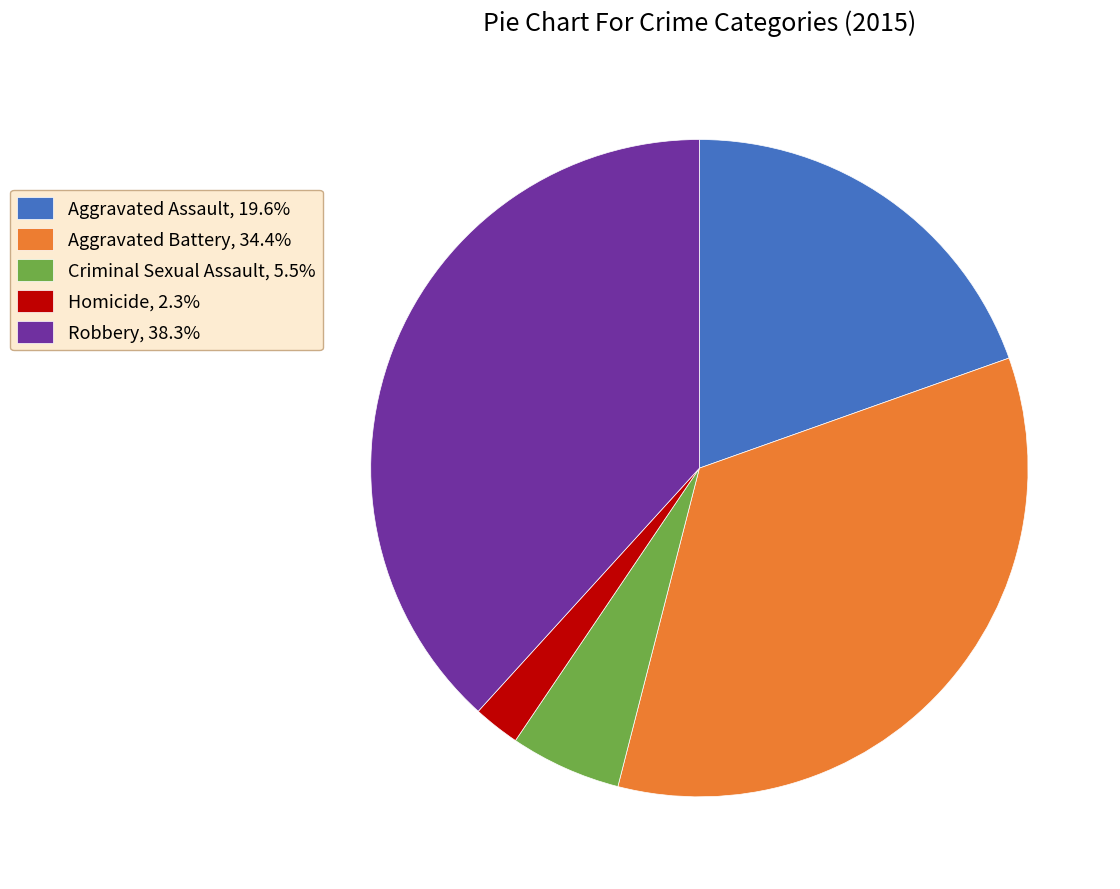

Is the sum of Criminal Sexual Assault, 5.5% and Homicide, 2.3% greater than half?

No